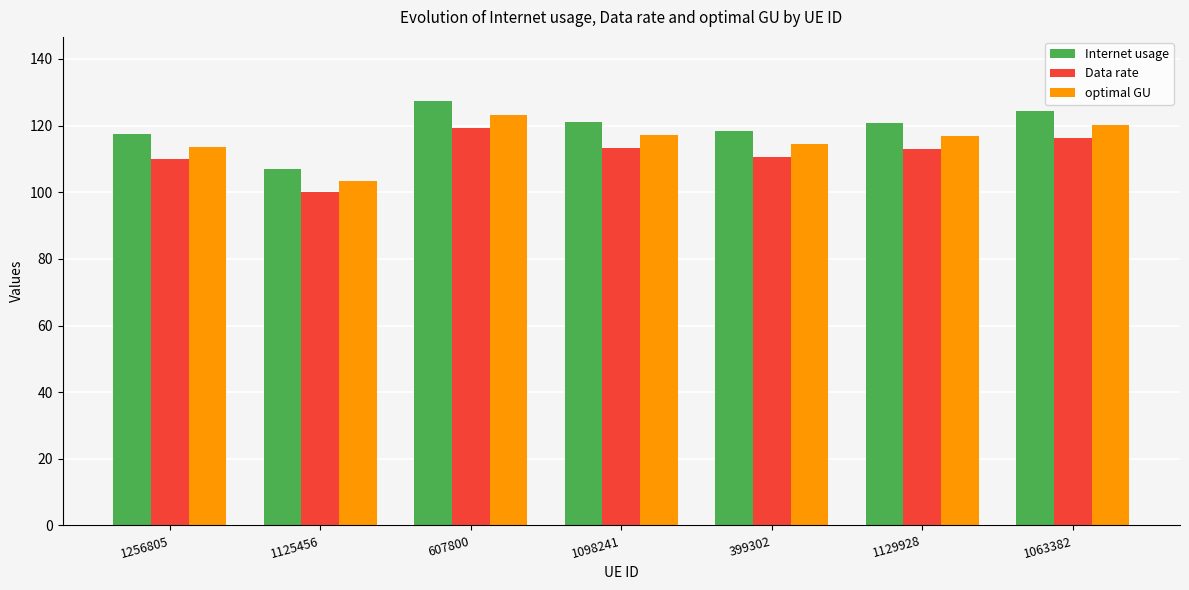

What is the sum of all Internet usage values?

836.8